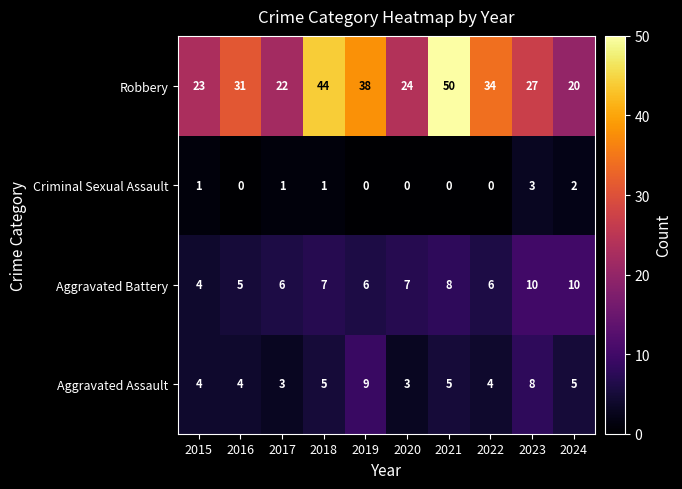

How many series are shown in this chart?

4